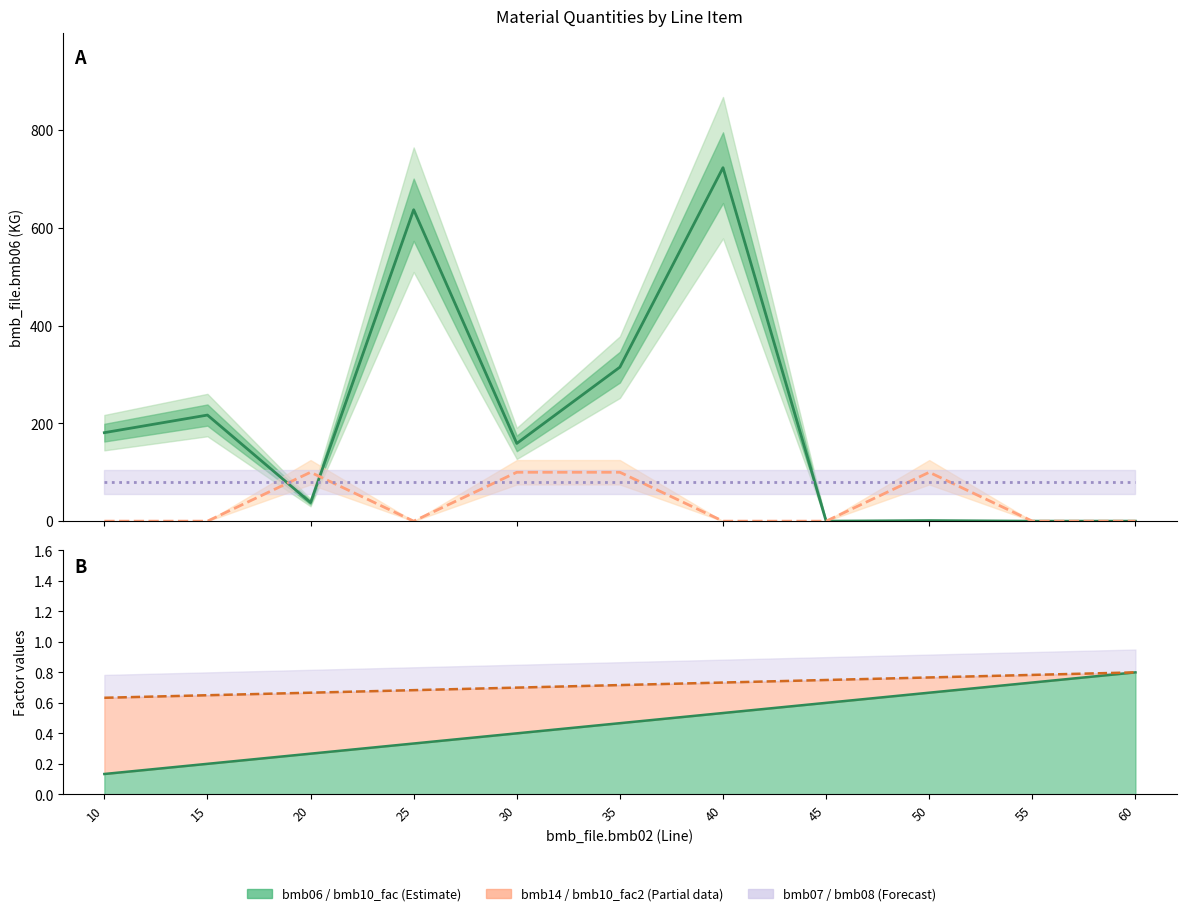

At which category does bmb14 reach its first local peak?

20